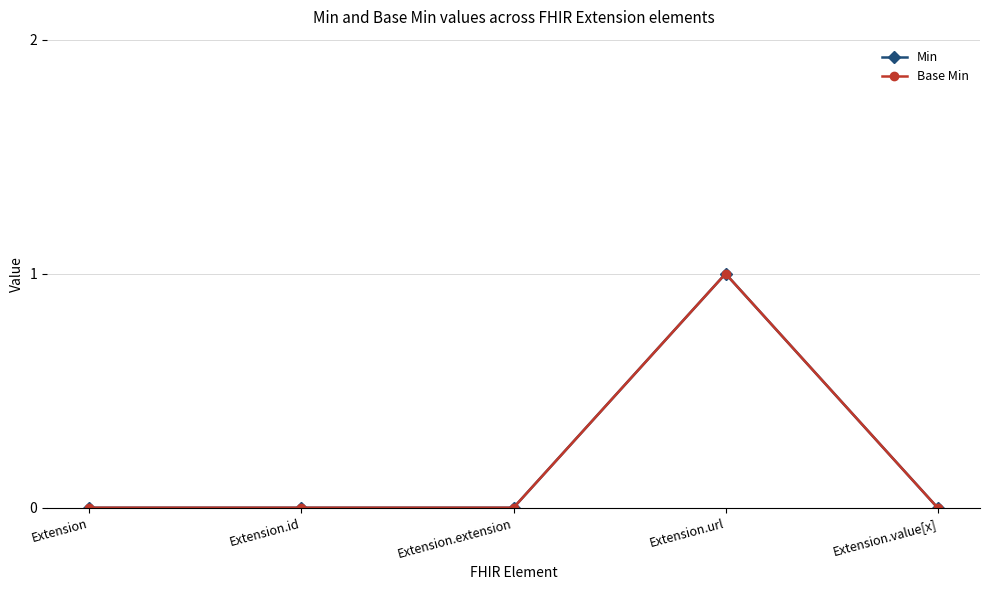

At which category is the sum across all series the highest?

Extension.url